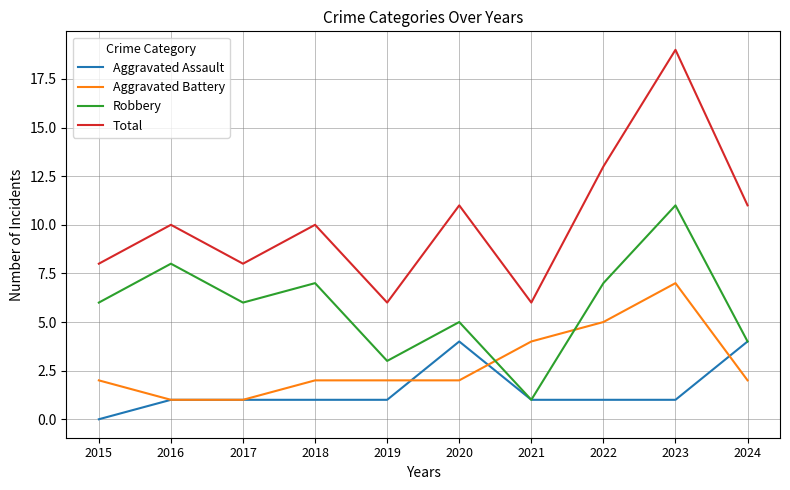

Which series changed the most between 2017 and 2018?

Total